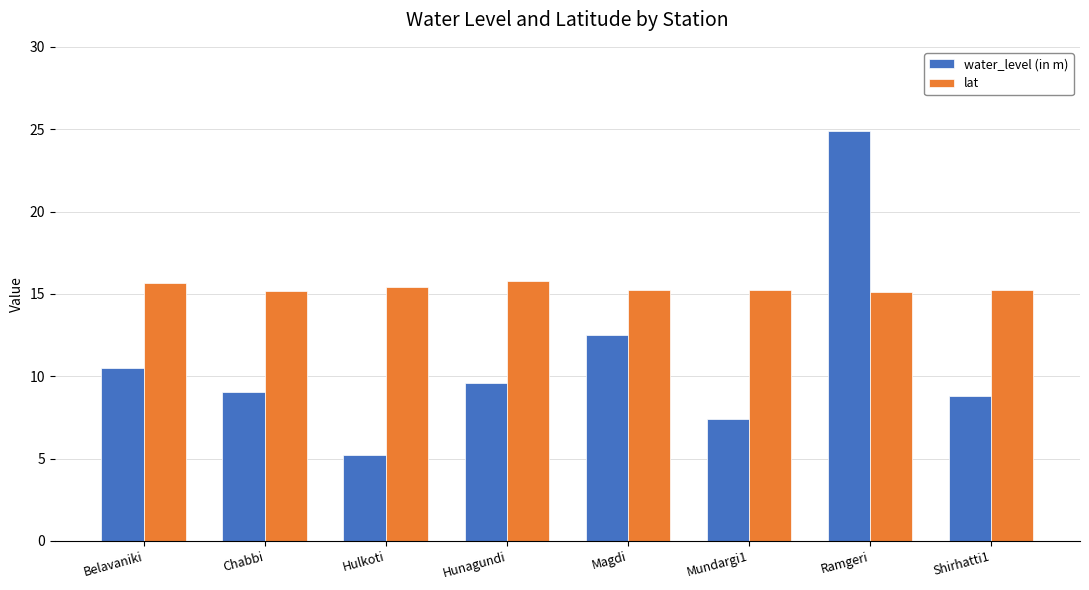

Rank the series by their maximum value, from highest to lowest.

water_level (in m), lat